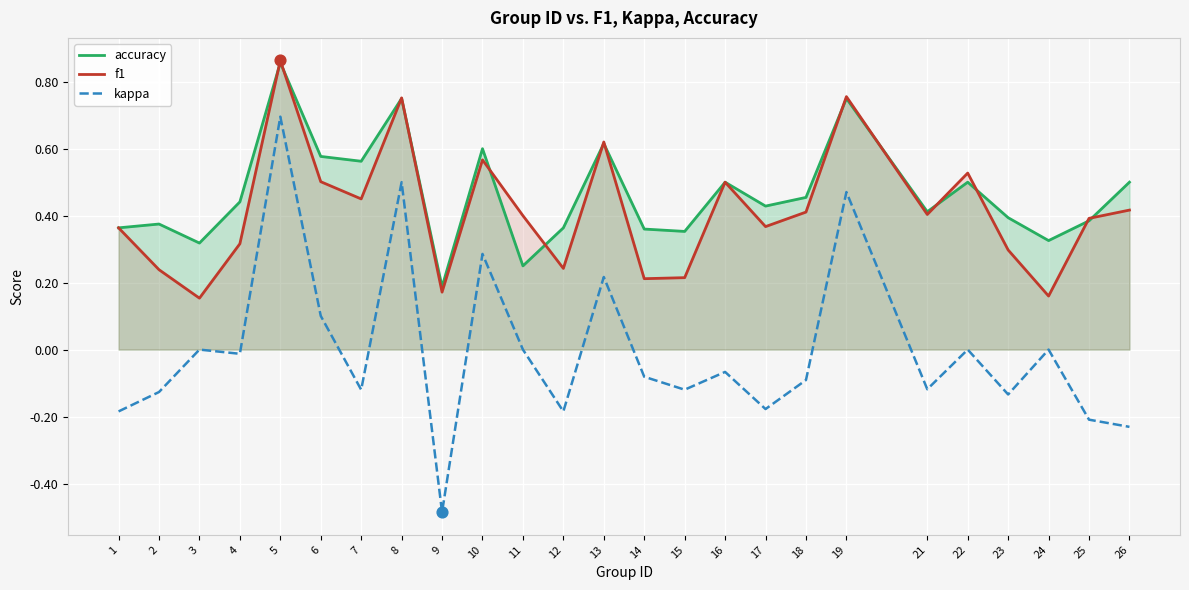

Is the value of kappa at 9 greater than the value of f1 at 1?

No